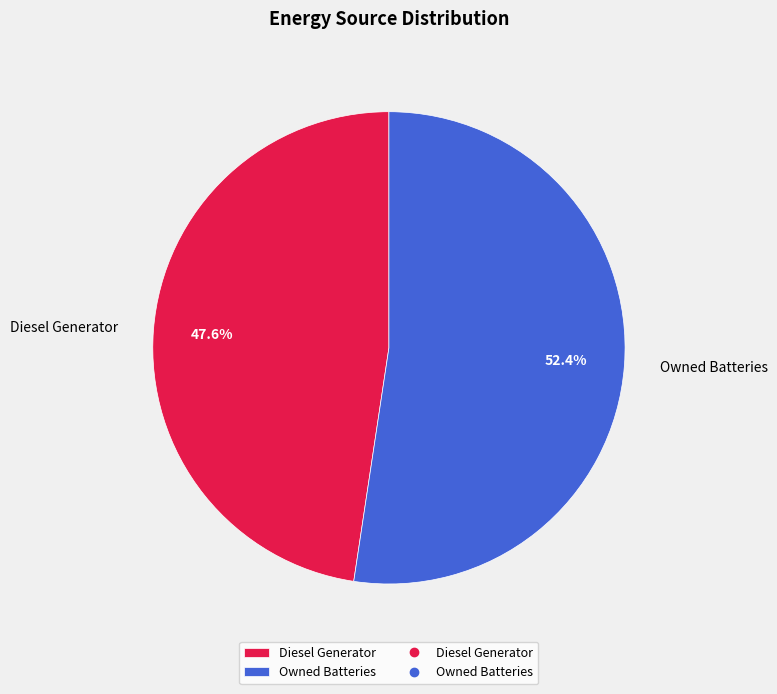

Do Diesel Generator and Owned Batteries together represent more than half of the pie?

Yes